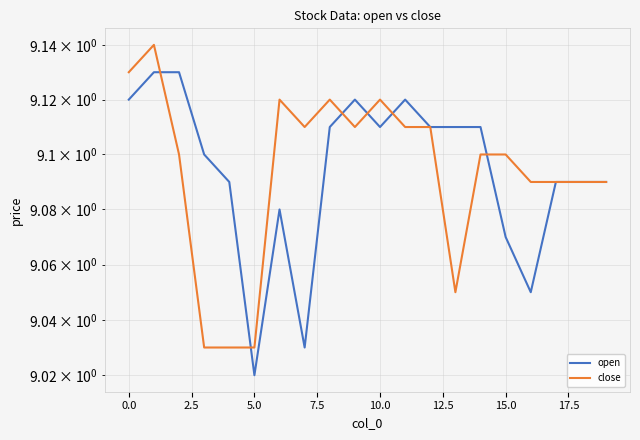

Which series has the largest total across all categories?

open